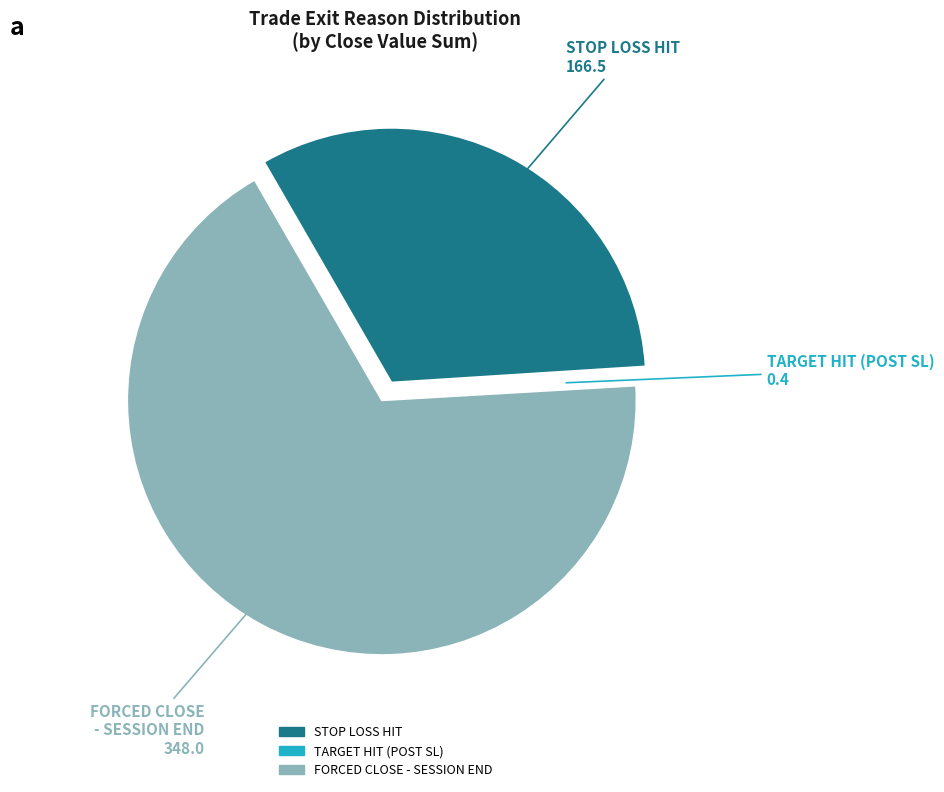

Does FORCED CLOSE - SESSION END account for over 50% of the chart?

Yes